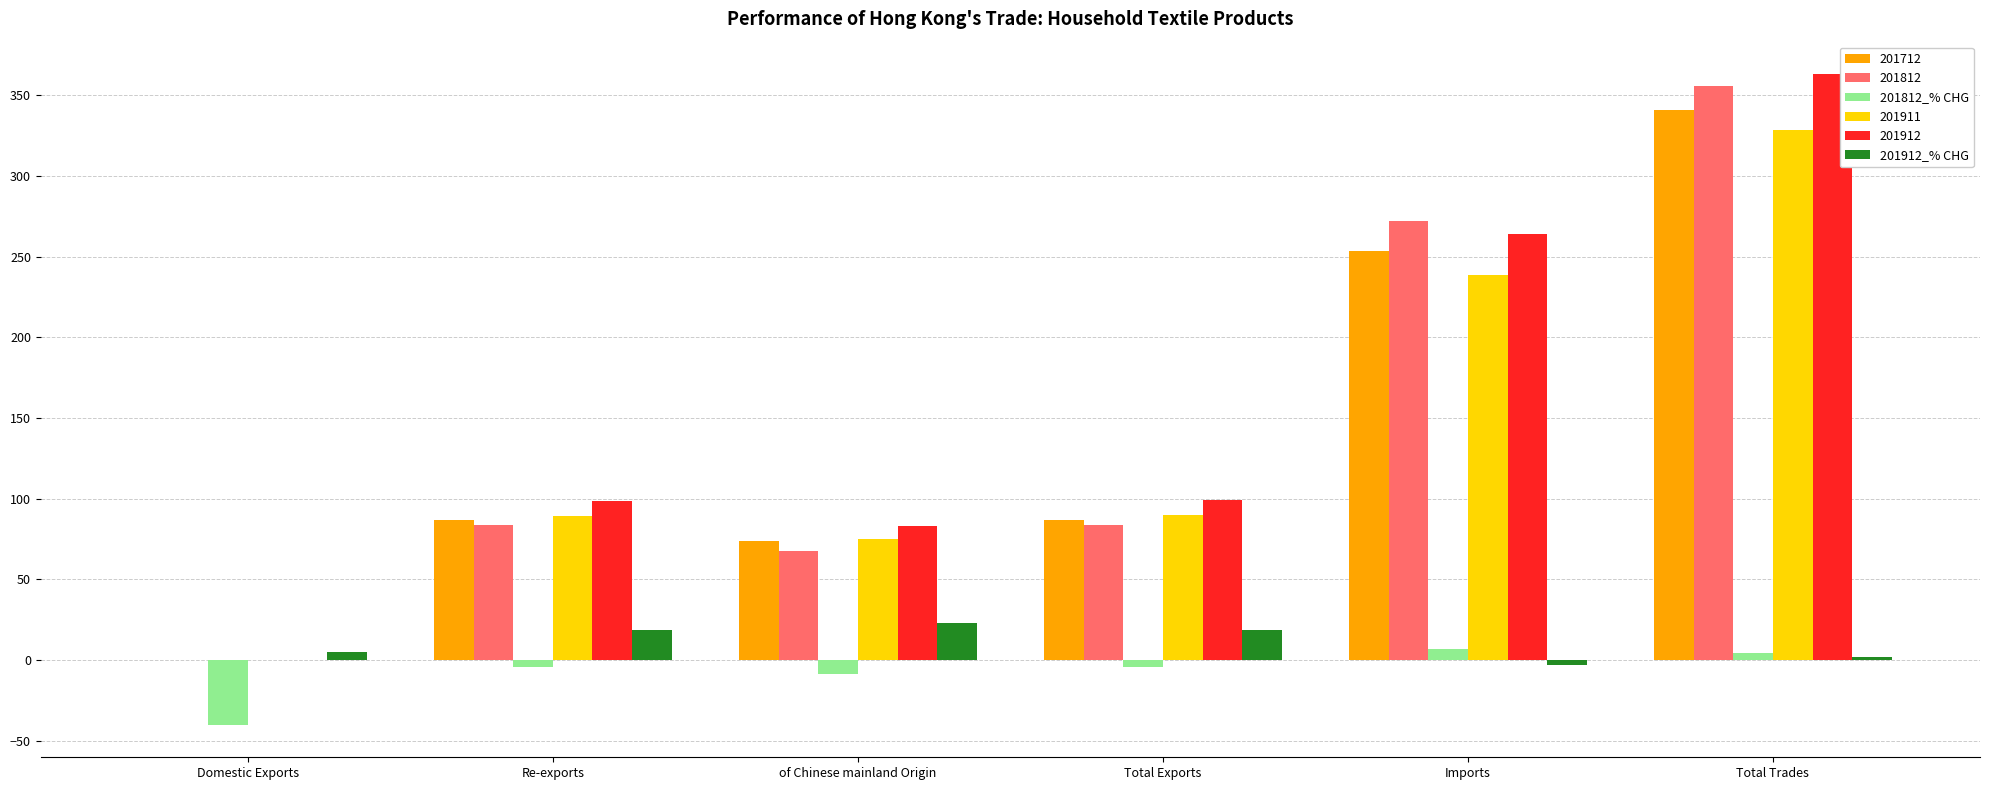

Where is 201812_% CHG nearest to the value -16?

of Chinese mainland Origin